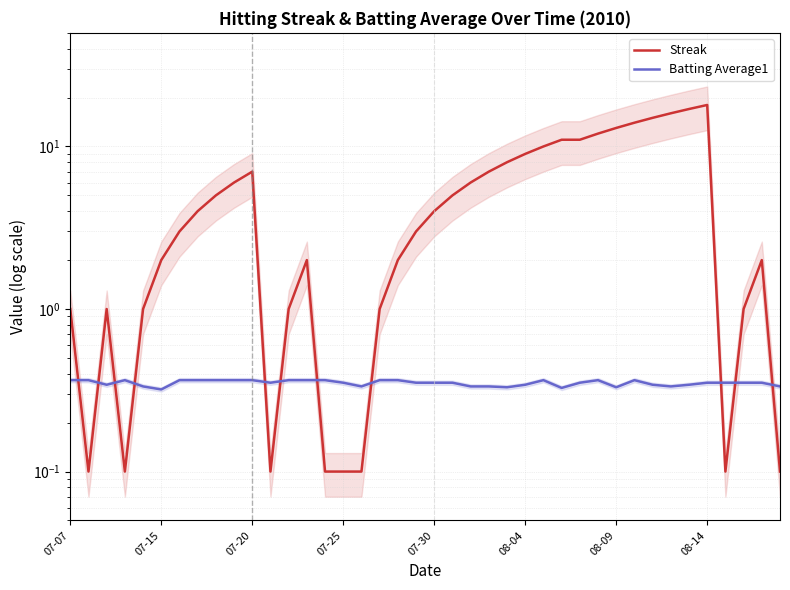

How many times do Streak and Batting Average1 cross each other?

11